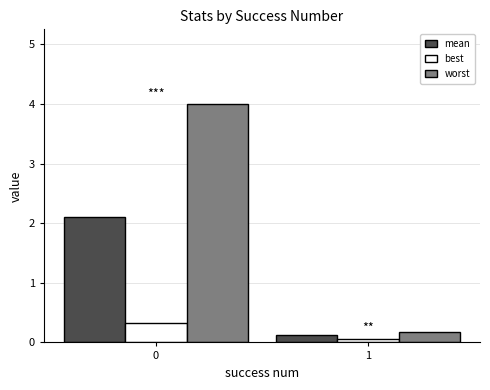

How many groups of bars are there?

2